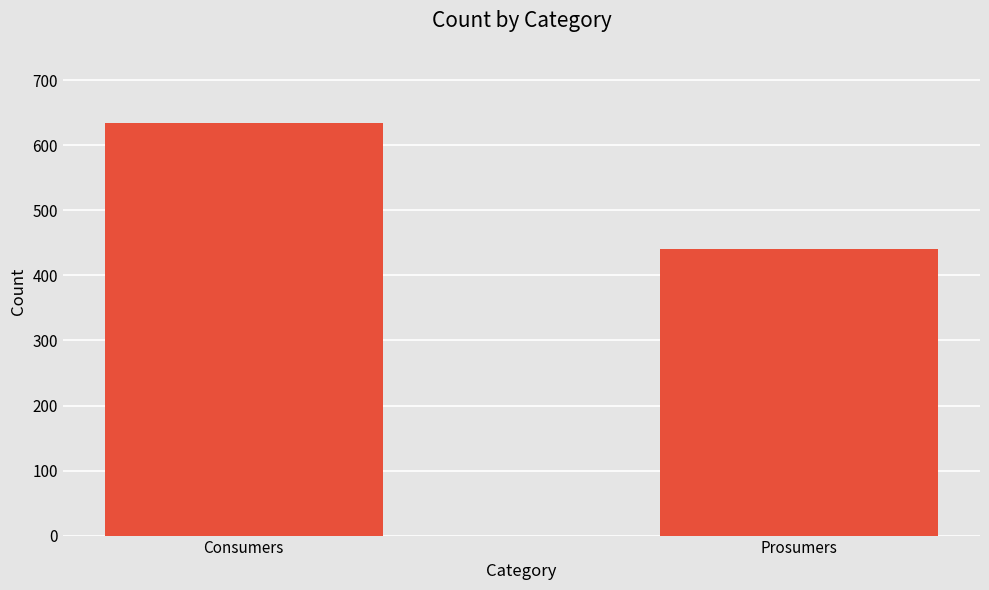

Which label corresponds to the smallest value in the chart?

Prosumers